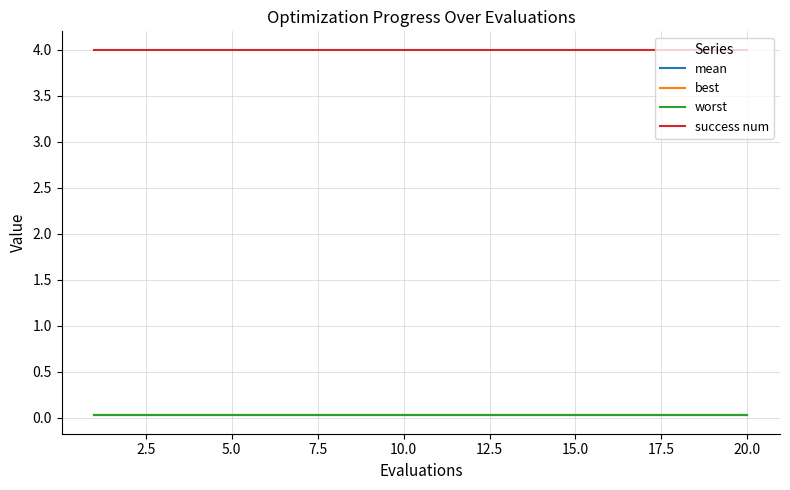

Which series has the largest total across all categories?

success num